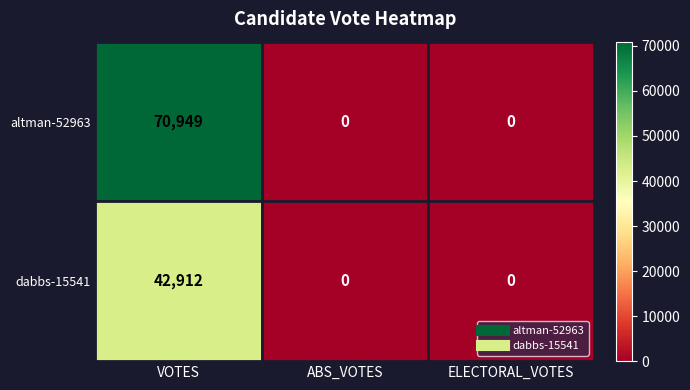

Is it true that altman-52963 equals 0 at ABS_VOTES?

True